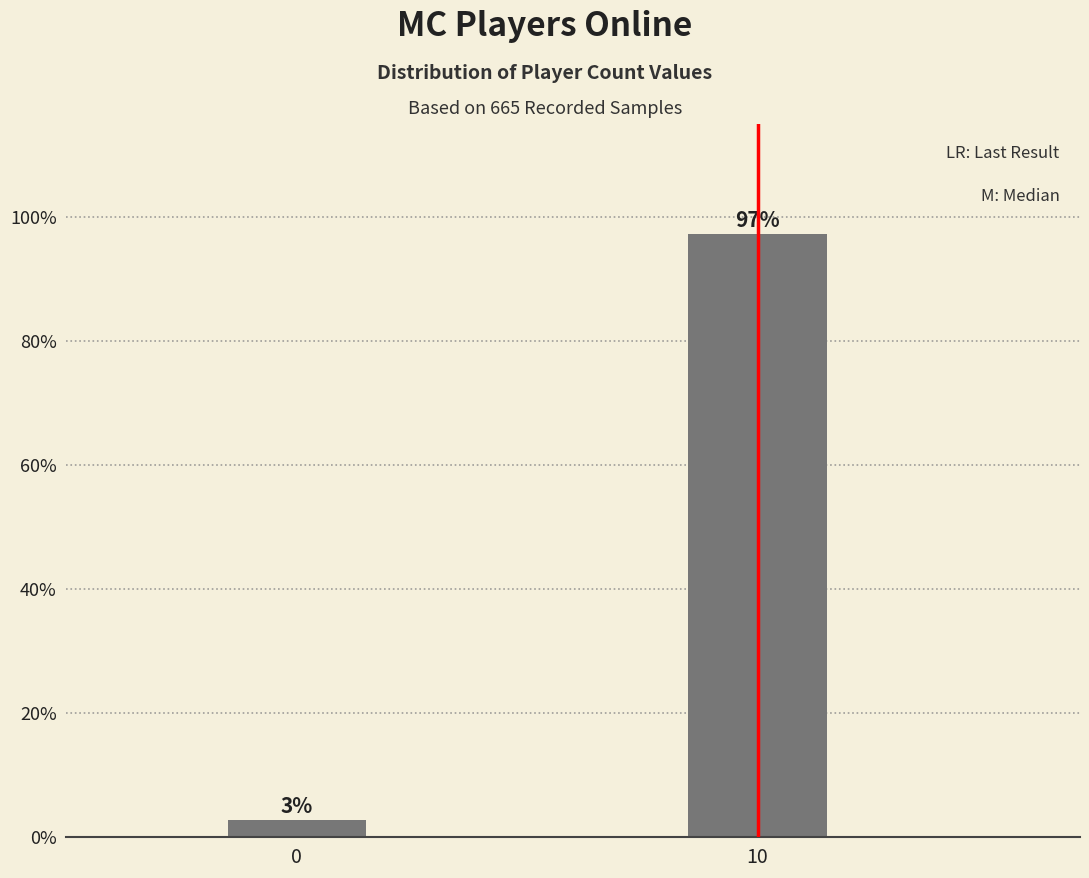

The chart shows a value of 2.7 at 0. True or false?

True